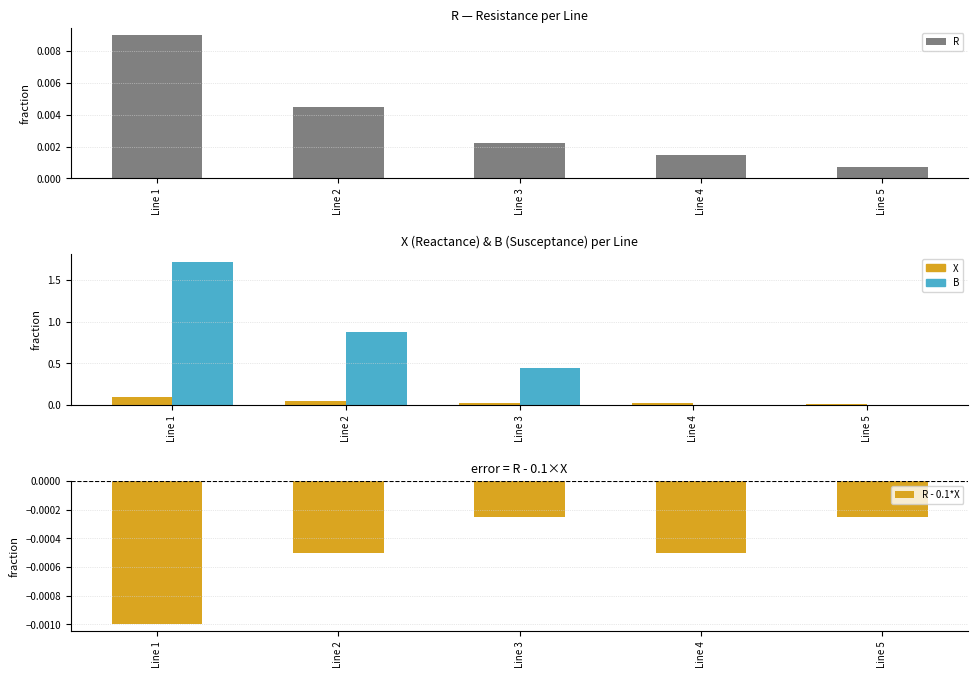

How many bars are there in each group?

4